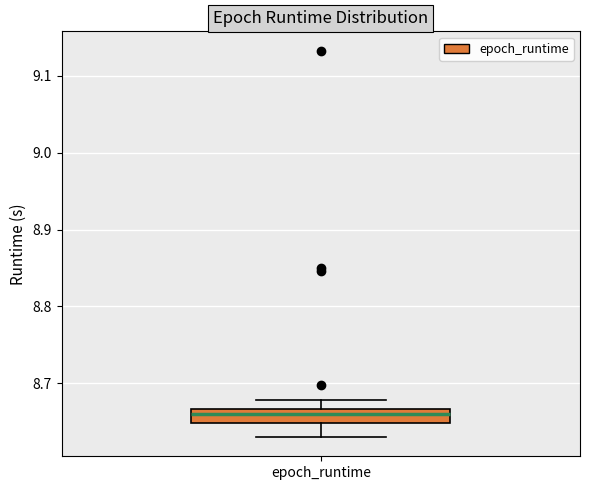

Where does the median line of the box for epoch_runtime sit on the y-axis? The values are not printed on the chart, so give them approximately, as read against the axis.

8.66